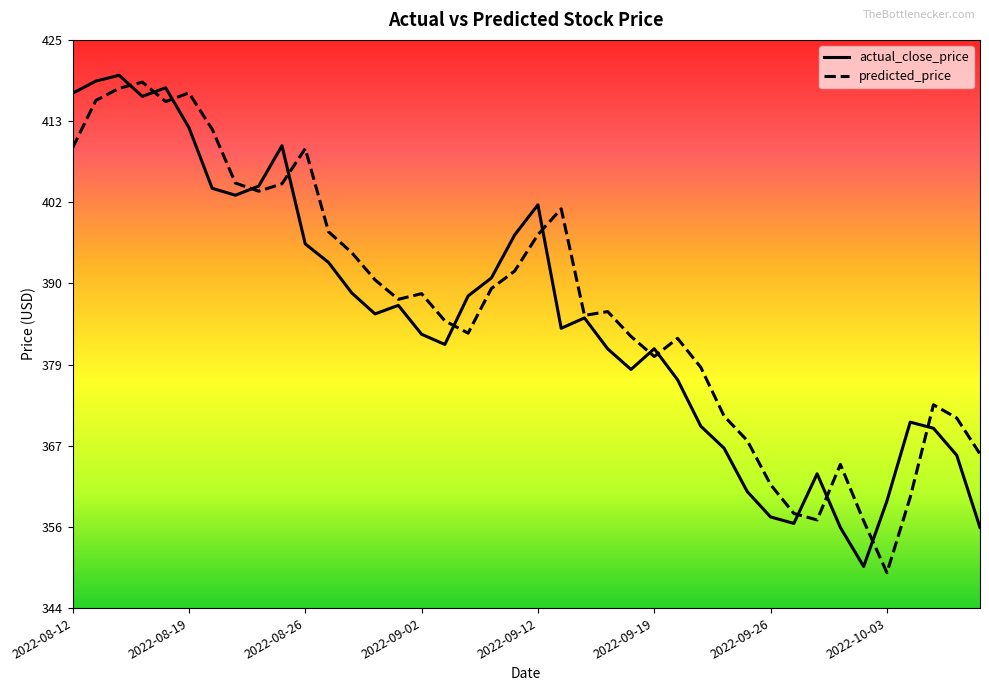

What is the lowest value of the predicted_price series?

349.3